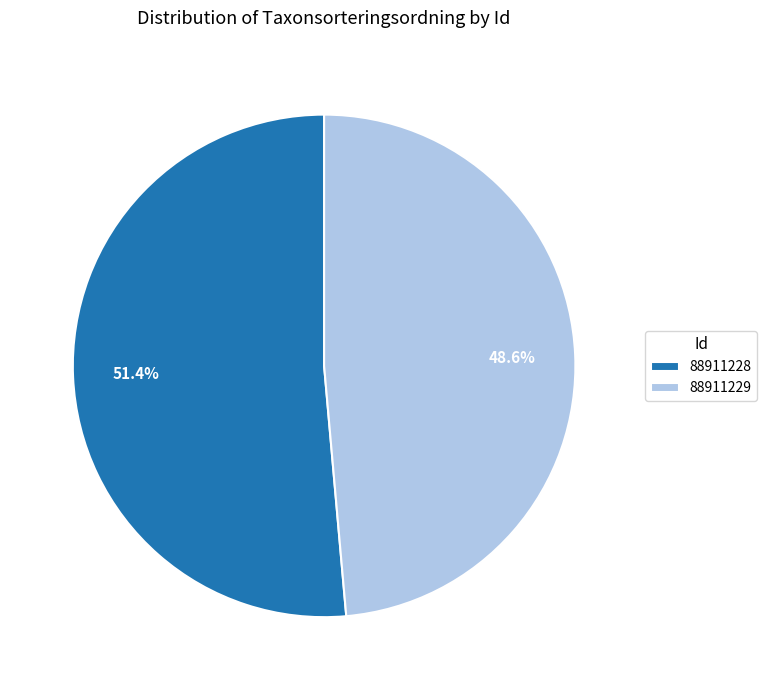

Combined, what portion of the pie is 88911228 and 88911229?

100.0%